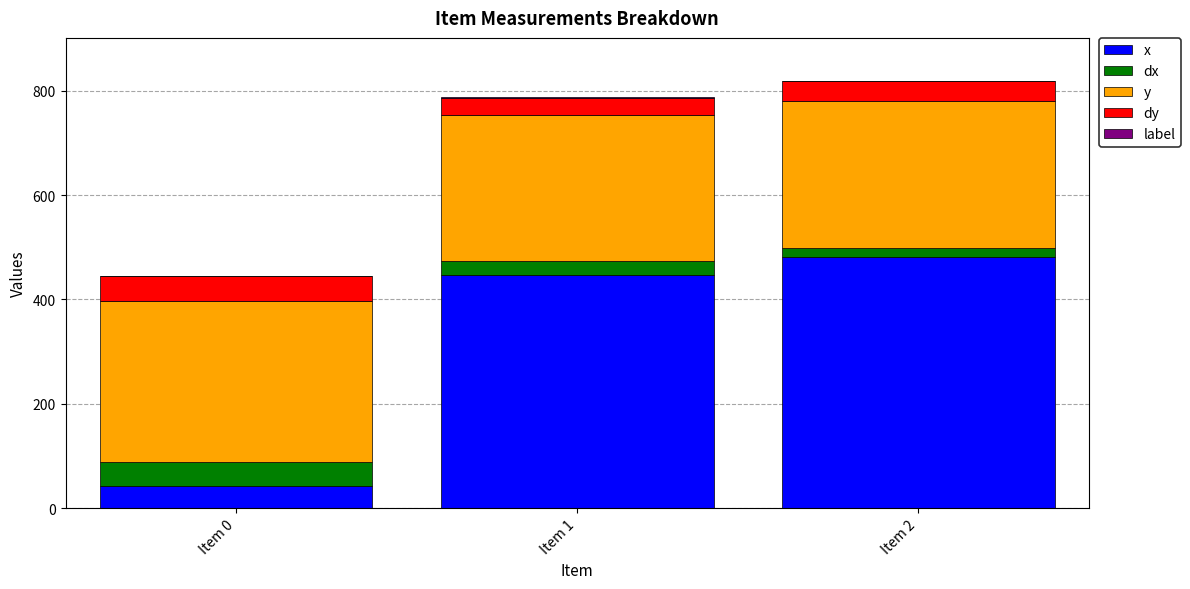

The value of x at Item 0 is 42.7. True or false?

True